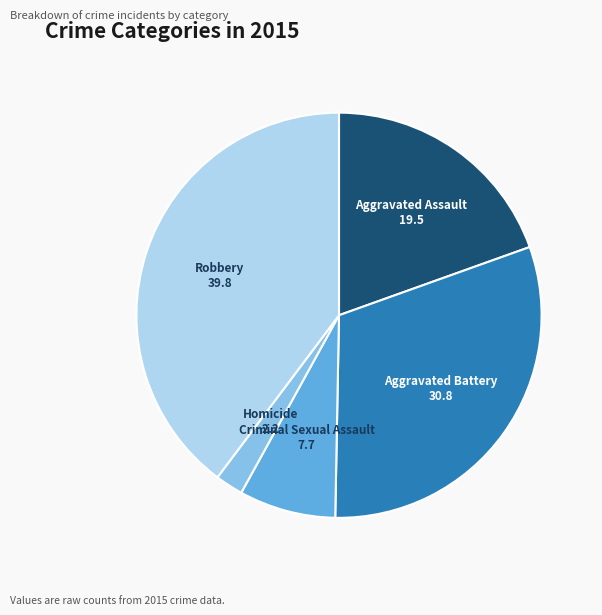

Rank the categories by value from highest to lowest.

Robbery, Aggravated Battery, Aggravated Assault, Criminal Sexual Assault, Homicide